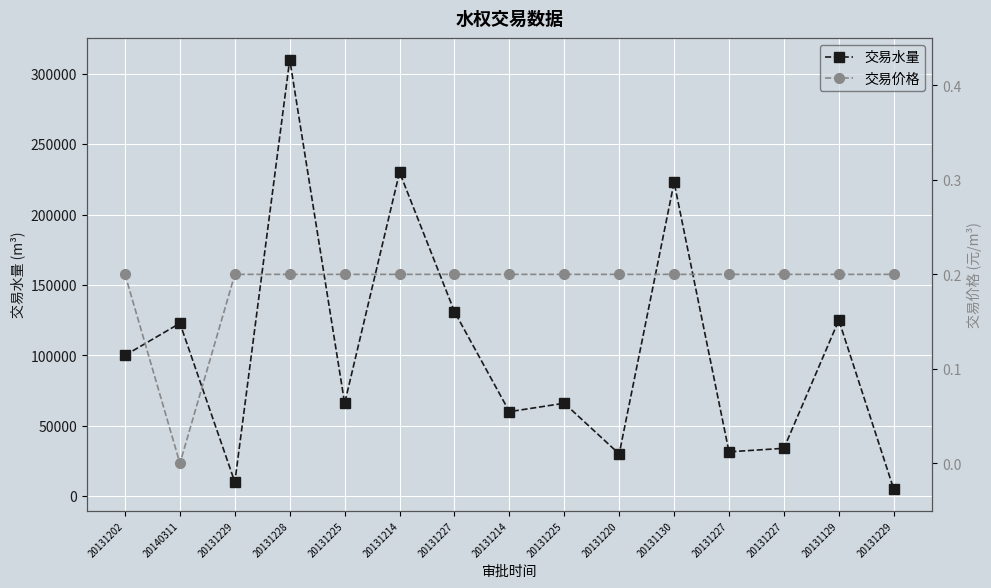

Which series has the largest range (max minus min)?

交易水量